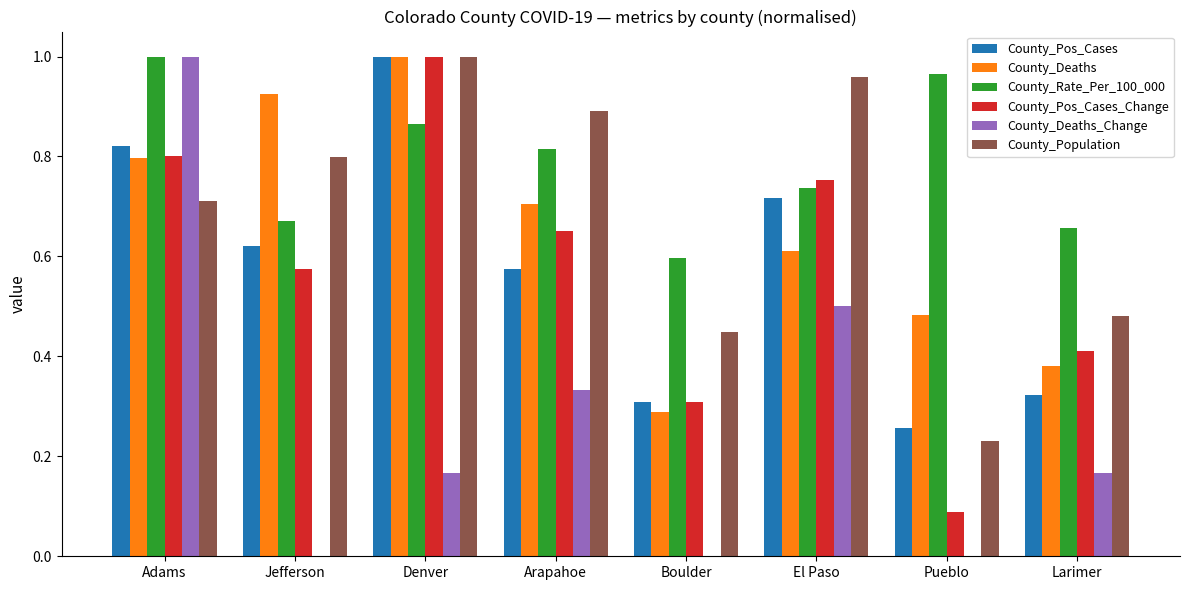

The County_Pos_Cases_Change series shows 0.6 at Denver. True or false?

False